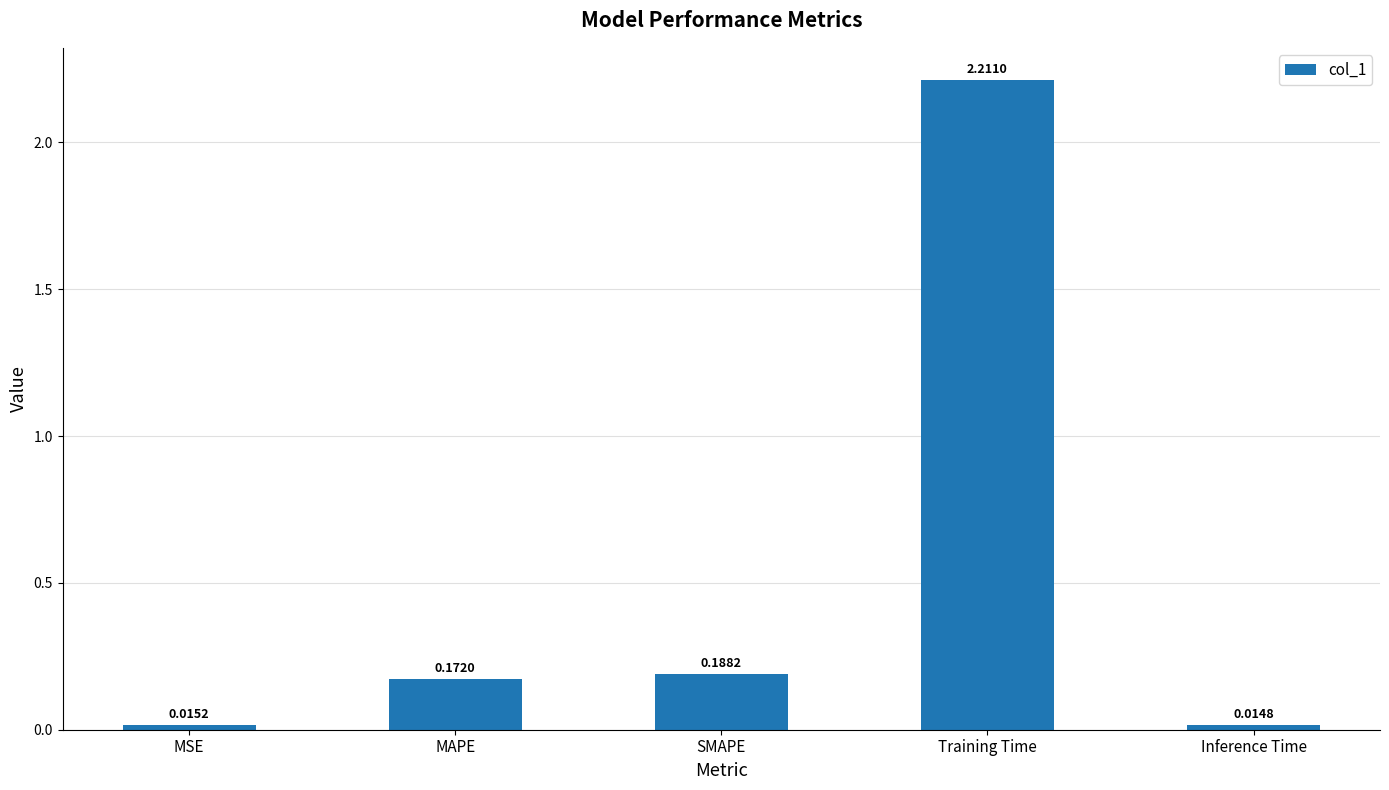

How many data points does each series have?

5